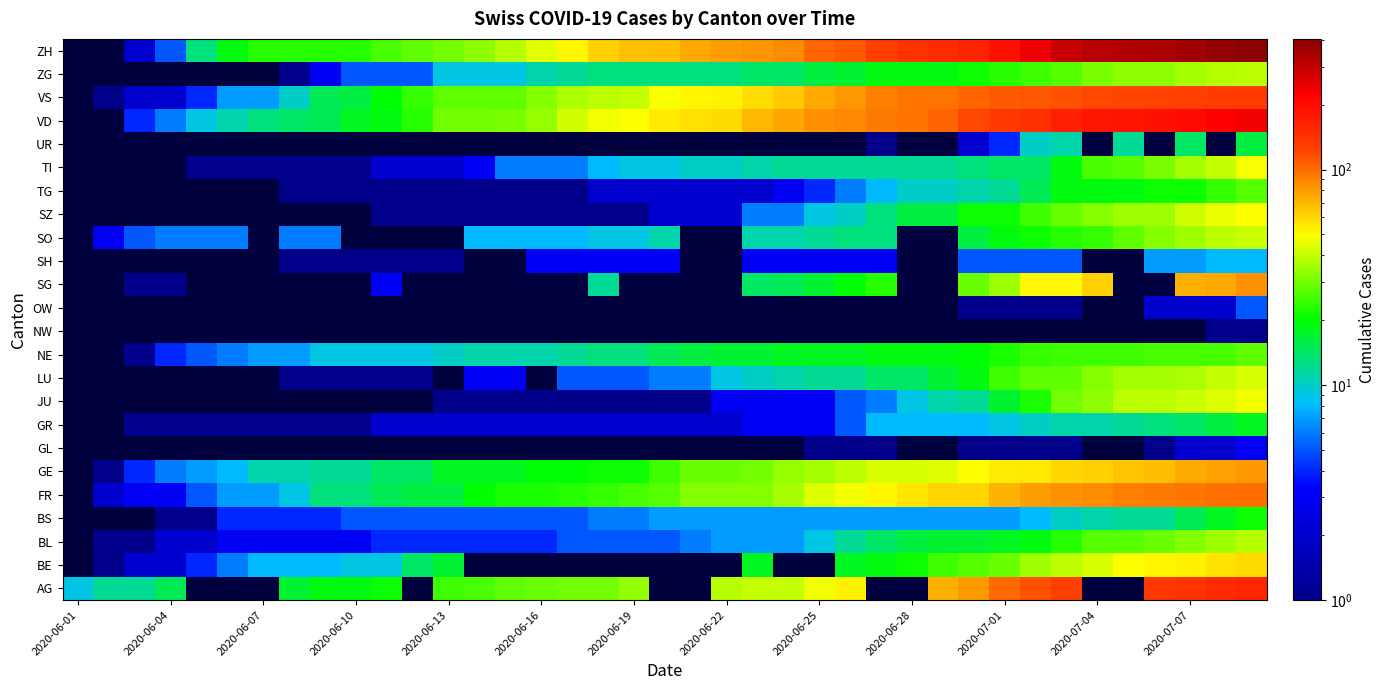

Rank the series at 2020-06-28 from lowest to highest value.

BS, GR, JU, BL, AG, TG, TI, LU, SZ, NE, ZG, BE, GE, FR, GL, NW, OW, SG, SH, SO, UR, VD, VS, ZH